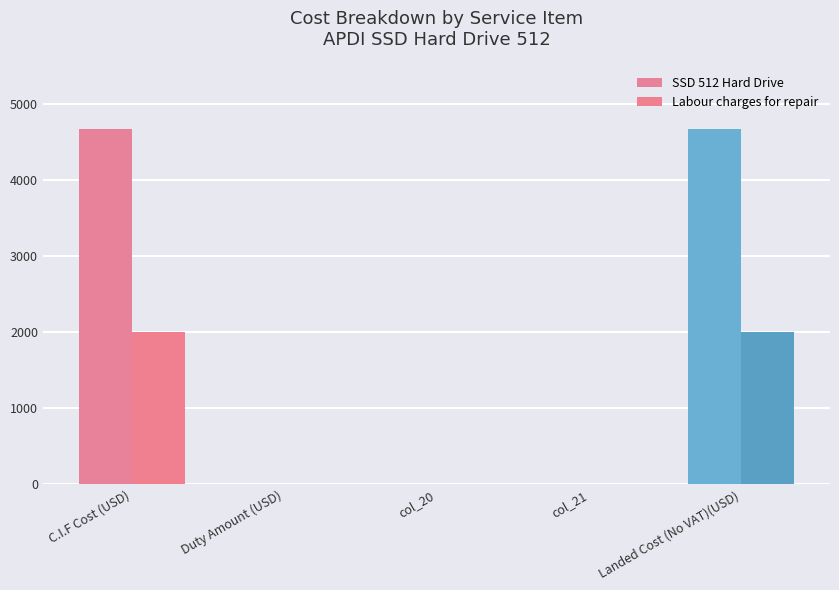

Count the number of data series in this chart.

2